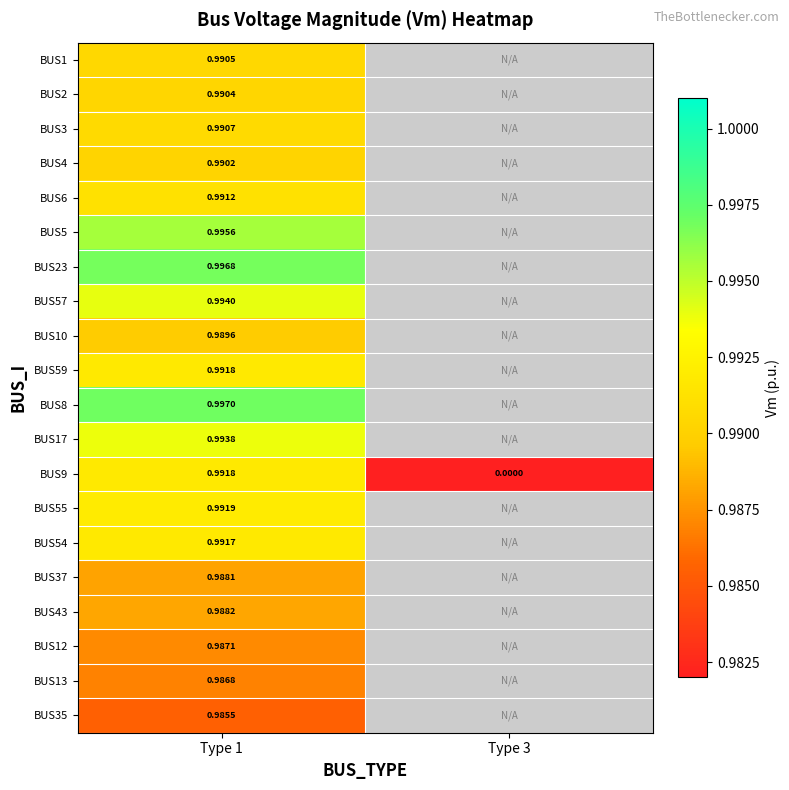

How many series are shown in this chart?

20